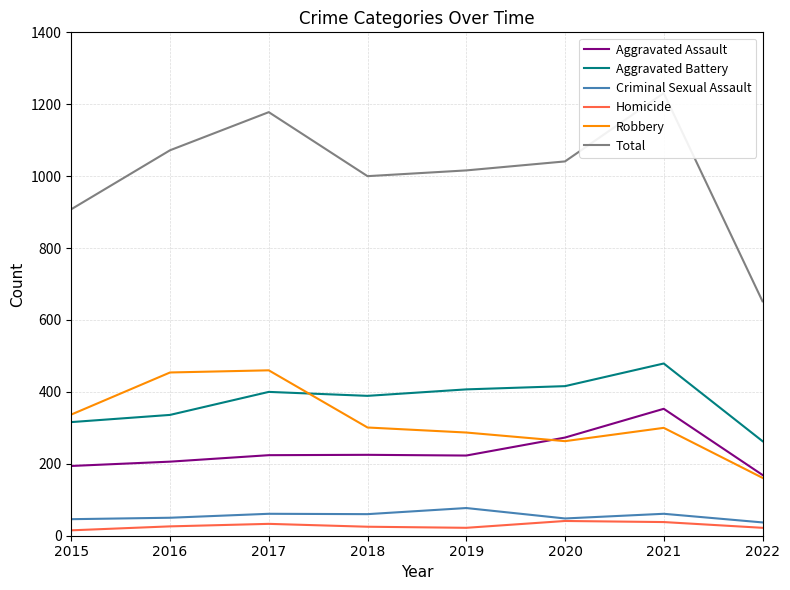

Count the number of data series in this chart.

6